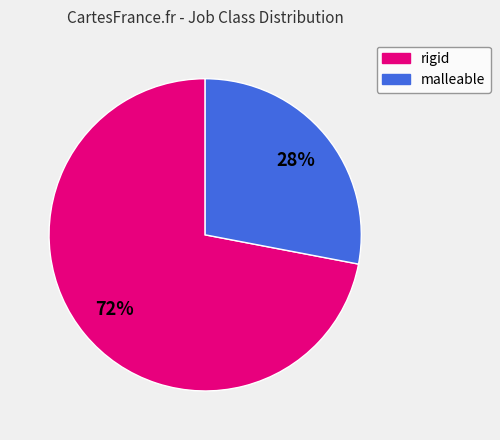

Which category has the smallest portion of the pie?

malleable